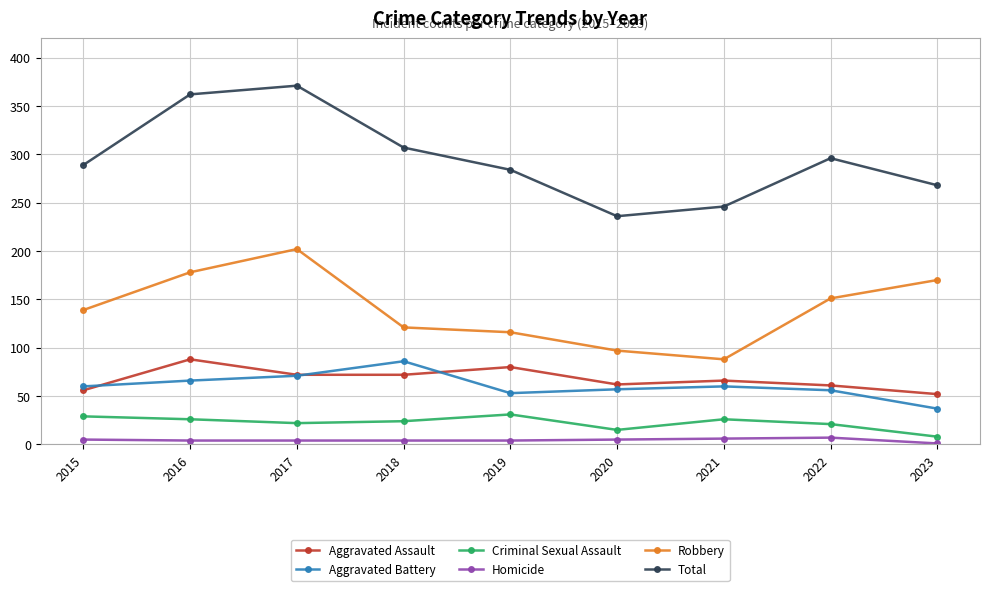

What is the difference between the Robbery values at 2016 and 2020?

81